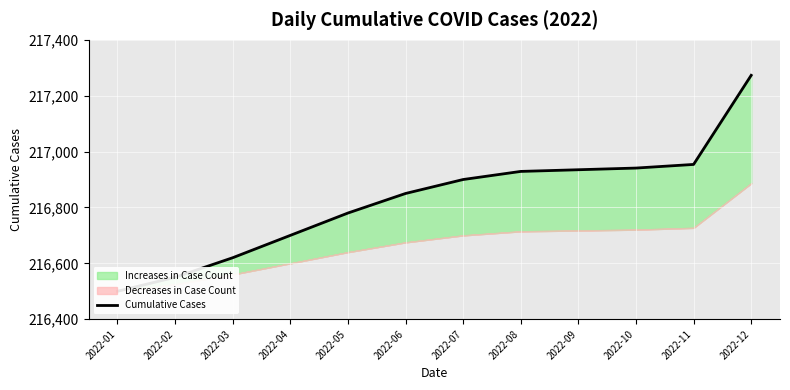

The chart shows a value of 313107 at 2022-02. True or false?

False